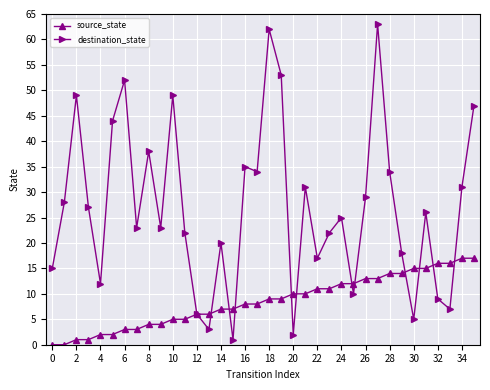

True or false: destination_state has more than 1 interior local peaks.

True